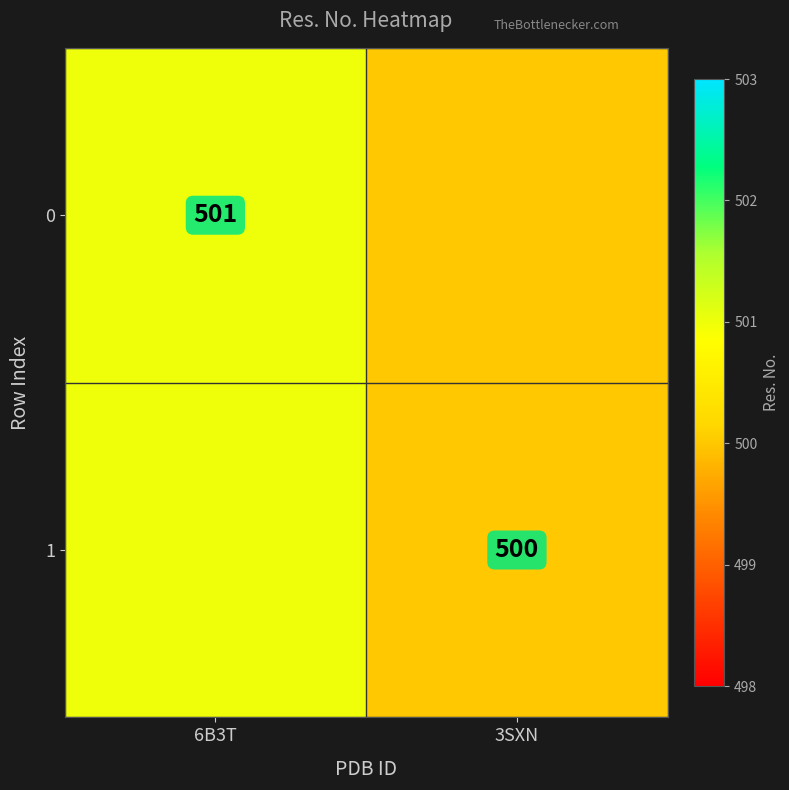

True or false: 0 has a value of 228 at 6B3T.

False